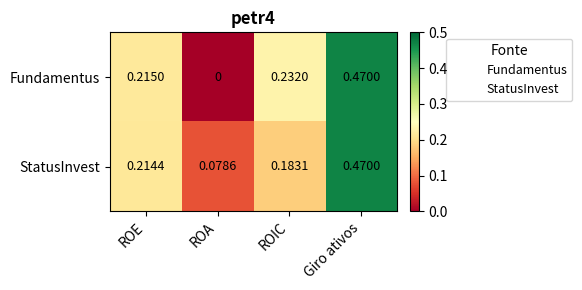

Between ROA and Giro ativos, which series saw the biggest shift?

Fundamentus